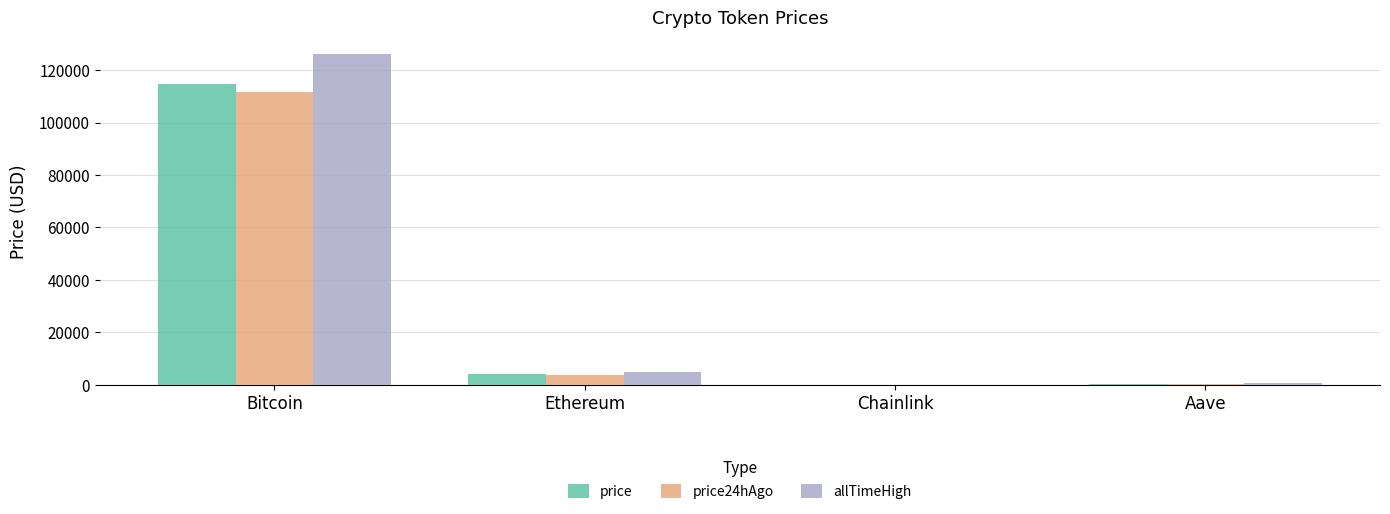

What are all the series names shown in the legend?

price, price24hAgo, allTimeHigh